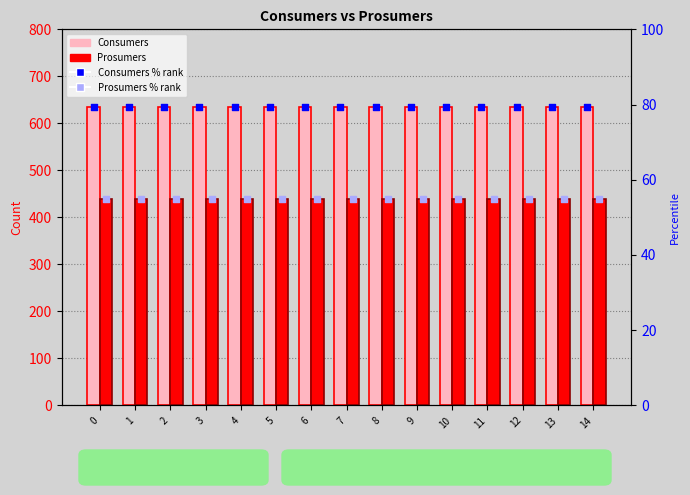

Which series reaches the minimum Y coordinate?

Prosumers % rank